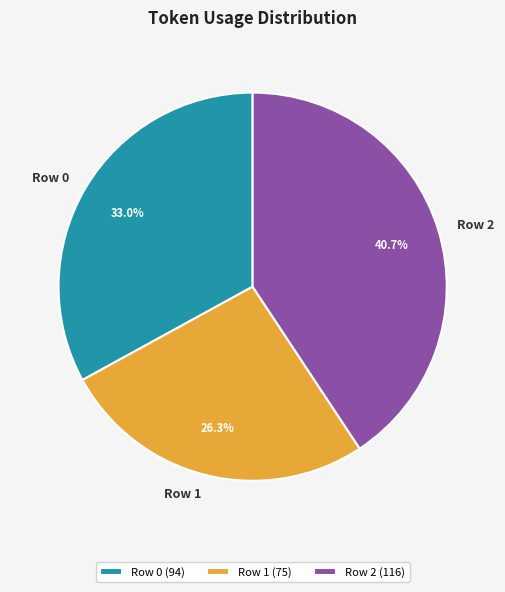

The Row 2 slice represents 41% of the pie. True or false?

True